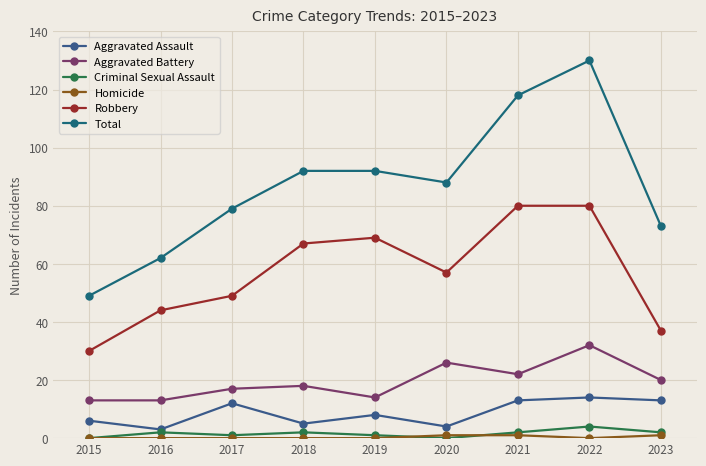

What is the sum of all Aggravated Assault values?

78